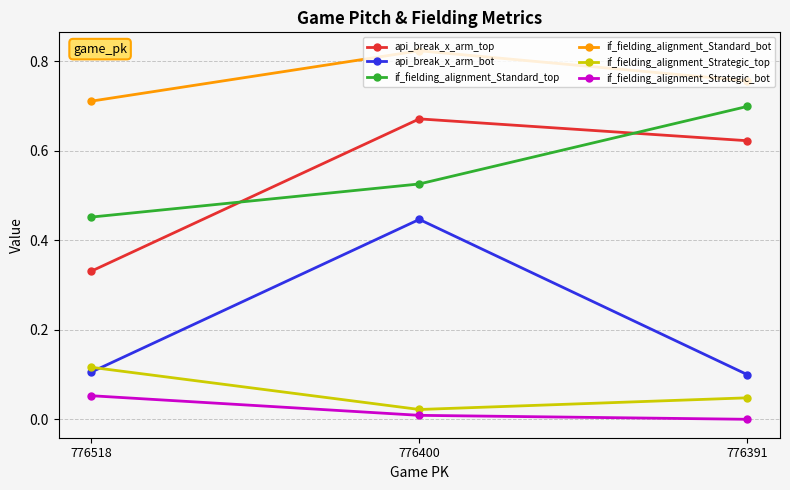

How many api_break_x_arm_top values are between 0 and 1?

3